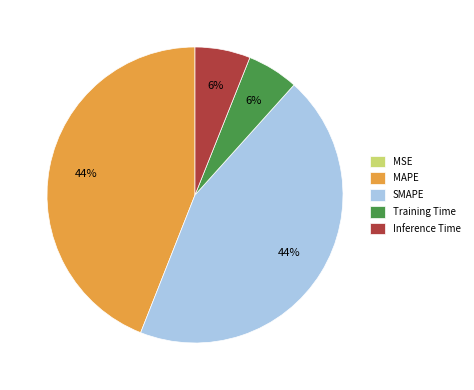

To the nearest percent, what percentage of the pie is Inference Time?

6%